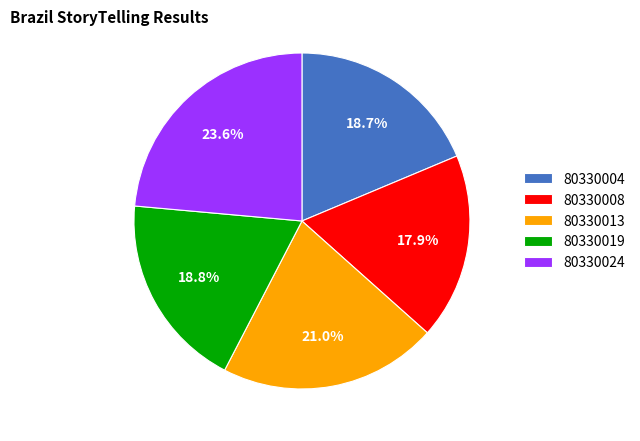

What portion of the pie excludes 80330024?

76.4%